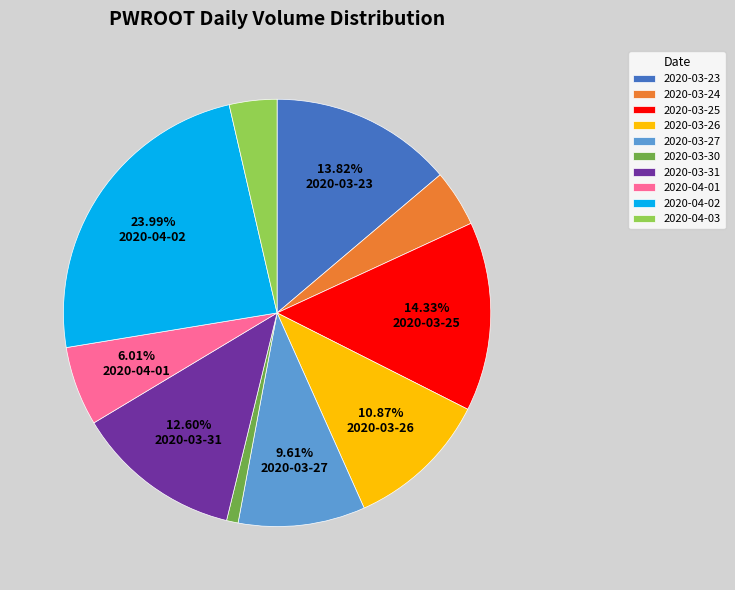

What is the smallest slice in the pie chart?

2020-03-30